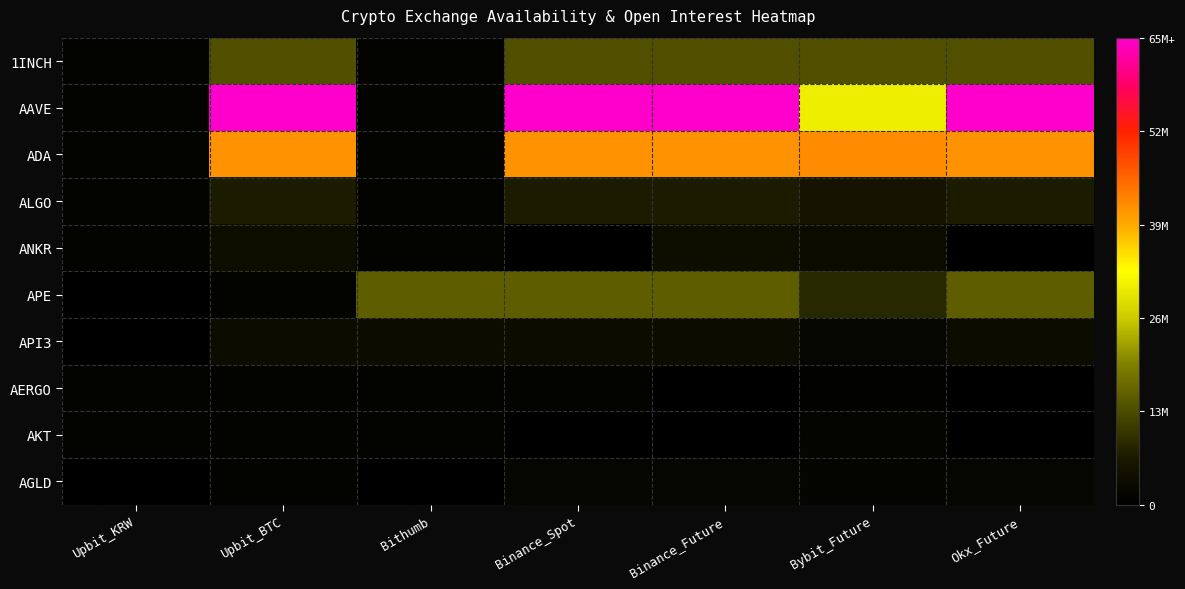

Reading left to right, transcribe all the data shown in this chart.

1INCH: Upbit_KRW=0.0	Upbit_BTC=0.2	Bithumb=0.0	Binance_Spot=0.2	Binance_Future=0.2	Bybit_Future=0.2	Okx_Future=0.2
AAVE: Upbit_KRW=0.0	Upbit_BTC=1.0	Bithumb=0.0	Binance_Spot=1.0	Binance_Future=1.0	Bybit_Future=0.5	Okx_Future=1.0
ADA: Upbit_KRW=0.0	Upbit_BTC=0.6	Bithumb=0.0	Binance_Spot=0.6	Binance_Future=0.6	Bybit_Future=0.6	Okx_Future=0.6
ALGO: Upbit_KRW=0.0	Upbit_BTC=0.1	Bithumb=0.0	Binance_Spot=0.1	Binance_Future=0.1	Bybit_Future=0.1	Okx_Future=0.1
ANKR: Upbit_KRW=0.0	Upbit_BTC=0.1	Bithumb=0.0	Binance_Spot=0.0	Binance_Future=0.1	Bybit_Future=0.0	Okx_Future=0.0
APE: Upbit_KRW=0.0	Upbit_BTC=0.0	Bithumb=0.2	Binance_Spot=0.2	Binance_Future=0.2	Bybit_Future=0.1	Okx_Future=0.2
API3: Upbit_KRW=0.0	Upbit_BTC=0.0	Bithumb=0.0	Binance_Spot=0.0	Binance_Future=0.0	Bybit_Future=0.0	Okx_Future=0.0
AERGO: Upbit_KRW=0.0	Upbit_BTC=0.0	Bithumb=0.0	Binance_Spot=0.0	Binance_Future=0.0	Bybit_Future=0.0	Okx_Future=0.0
AKT: Upbit_KRW=0.0	Upbit_BTC=0.0	Bithumb=0.0	Binance_Spot=0.0	Binance_Future=0.0	Bybit_Future=0.0	Okx_Future=0.0
AGLD: Upbit_KRW=0.0	Upbit_BTC=0.0	Bithumb=0.0	Binance_Spot=0.0	Binance_Future=0.0	Bybit_Future=0.0	Okx_Future=0.0